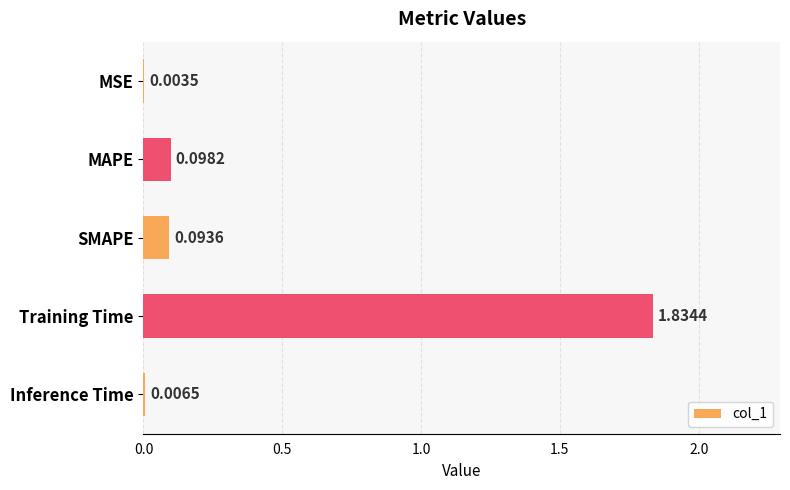

Where is the data nearest to the value 0?

MSE